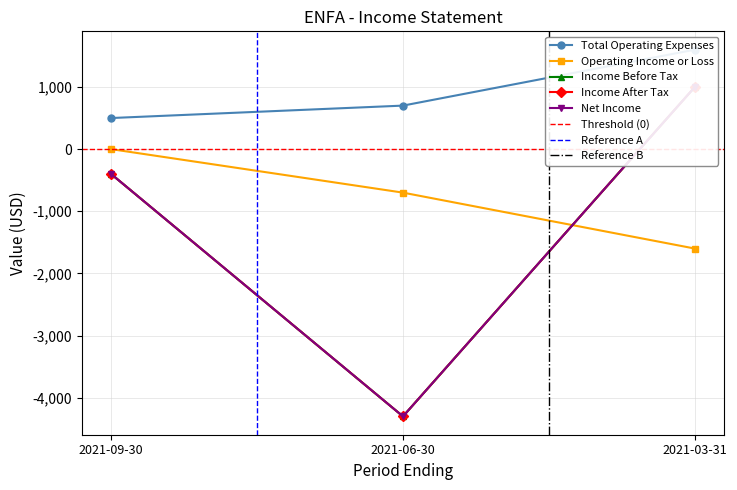

The Total Operating Expenses series shows 726 at 2021-03-31. True or false?

False